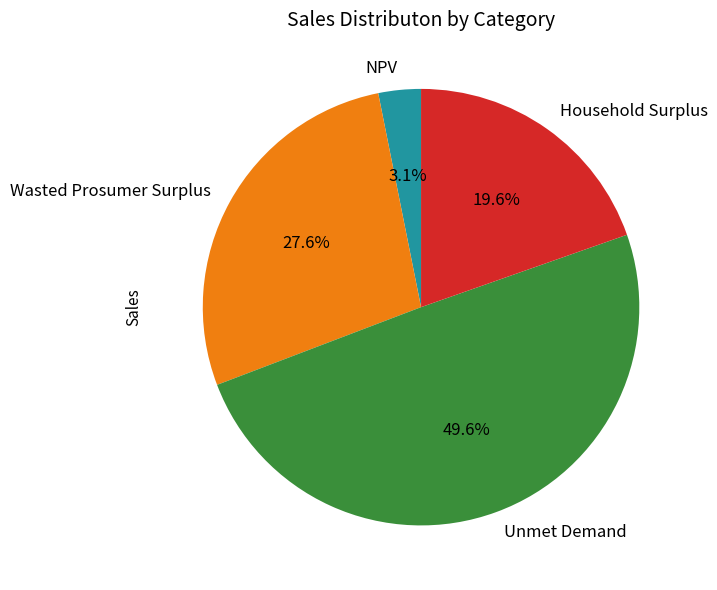

Do Unmet Demand and Household Surplus together represent more than half of the pie?

Yes